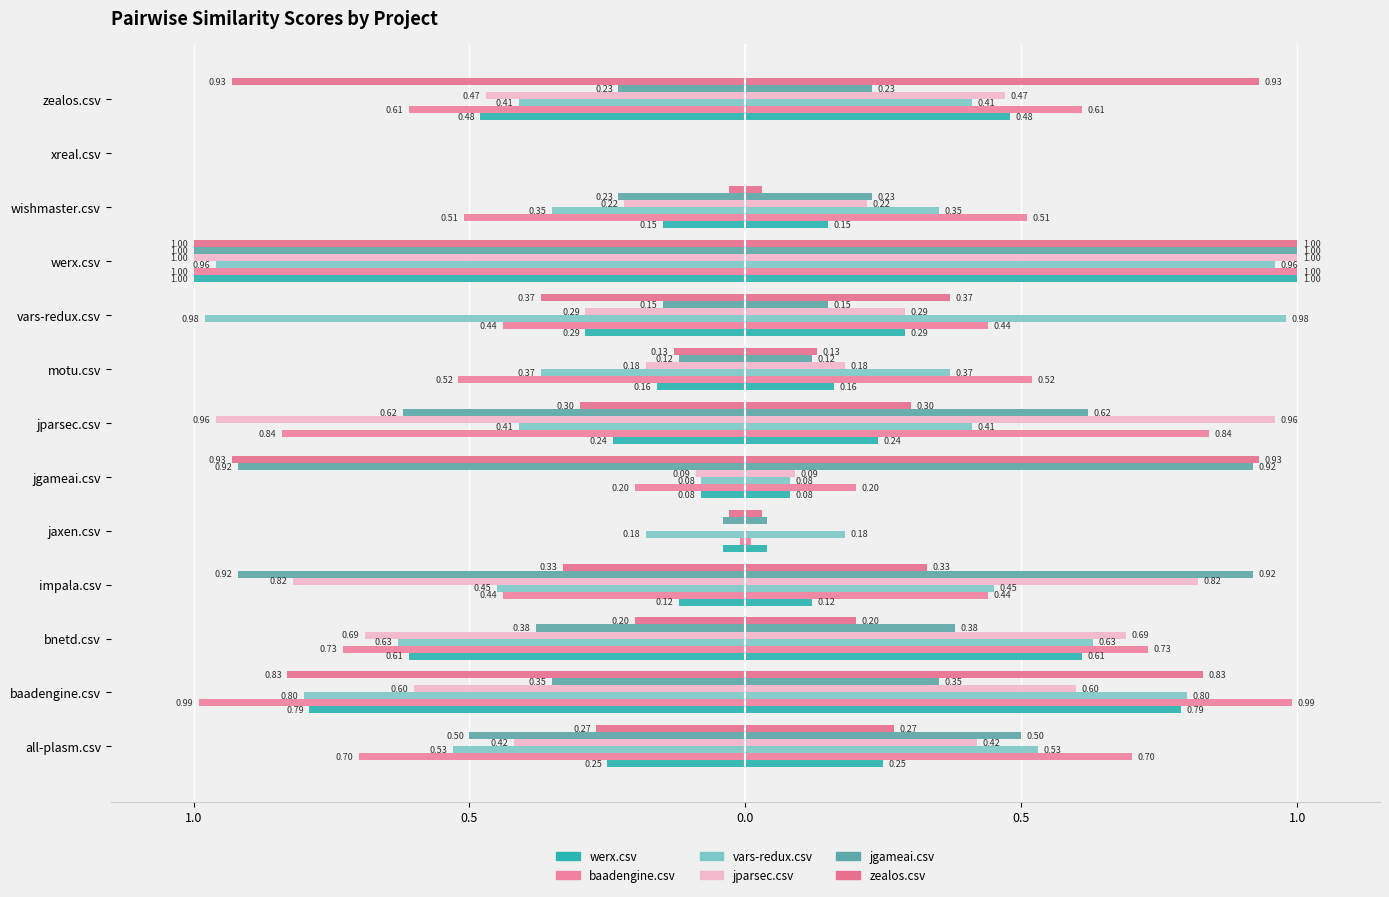

What is the label of the 10th bar from the right?

impala.csv